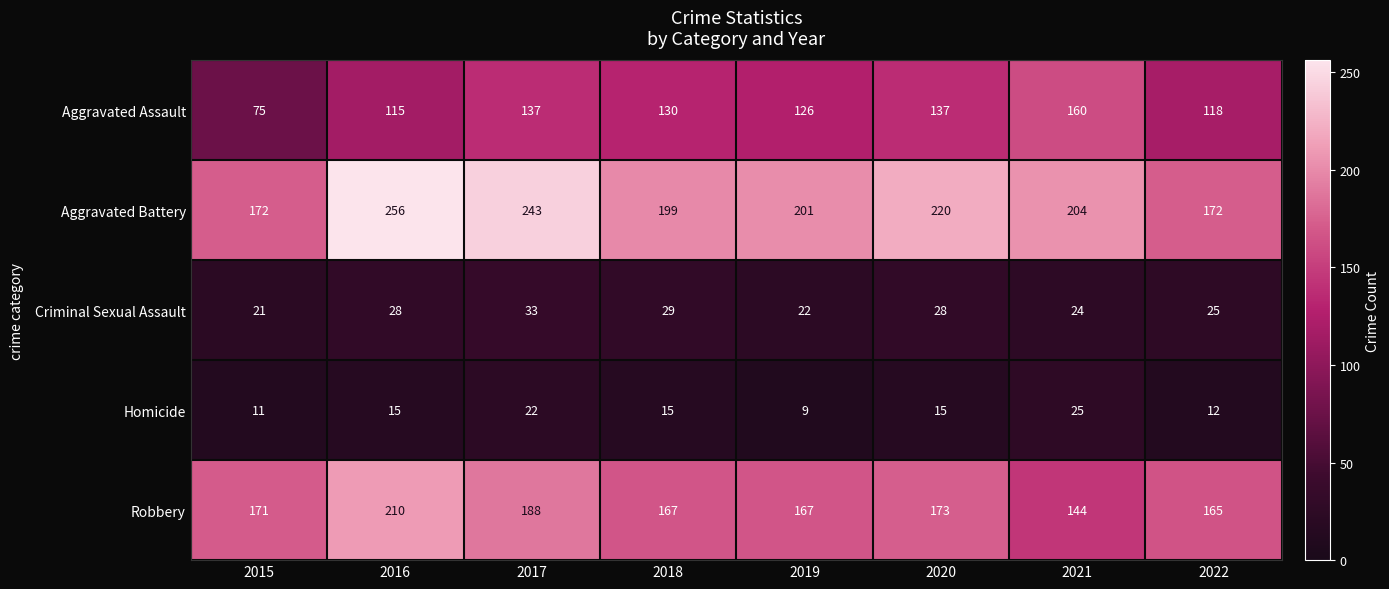

What is the spread (max minus min) of values at 2021?

180